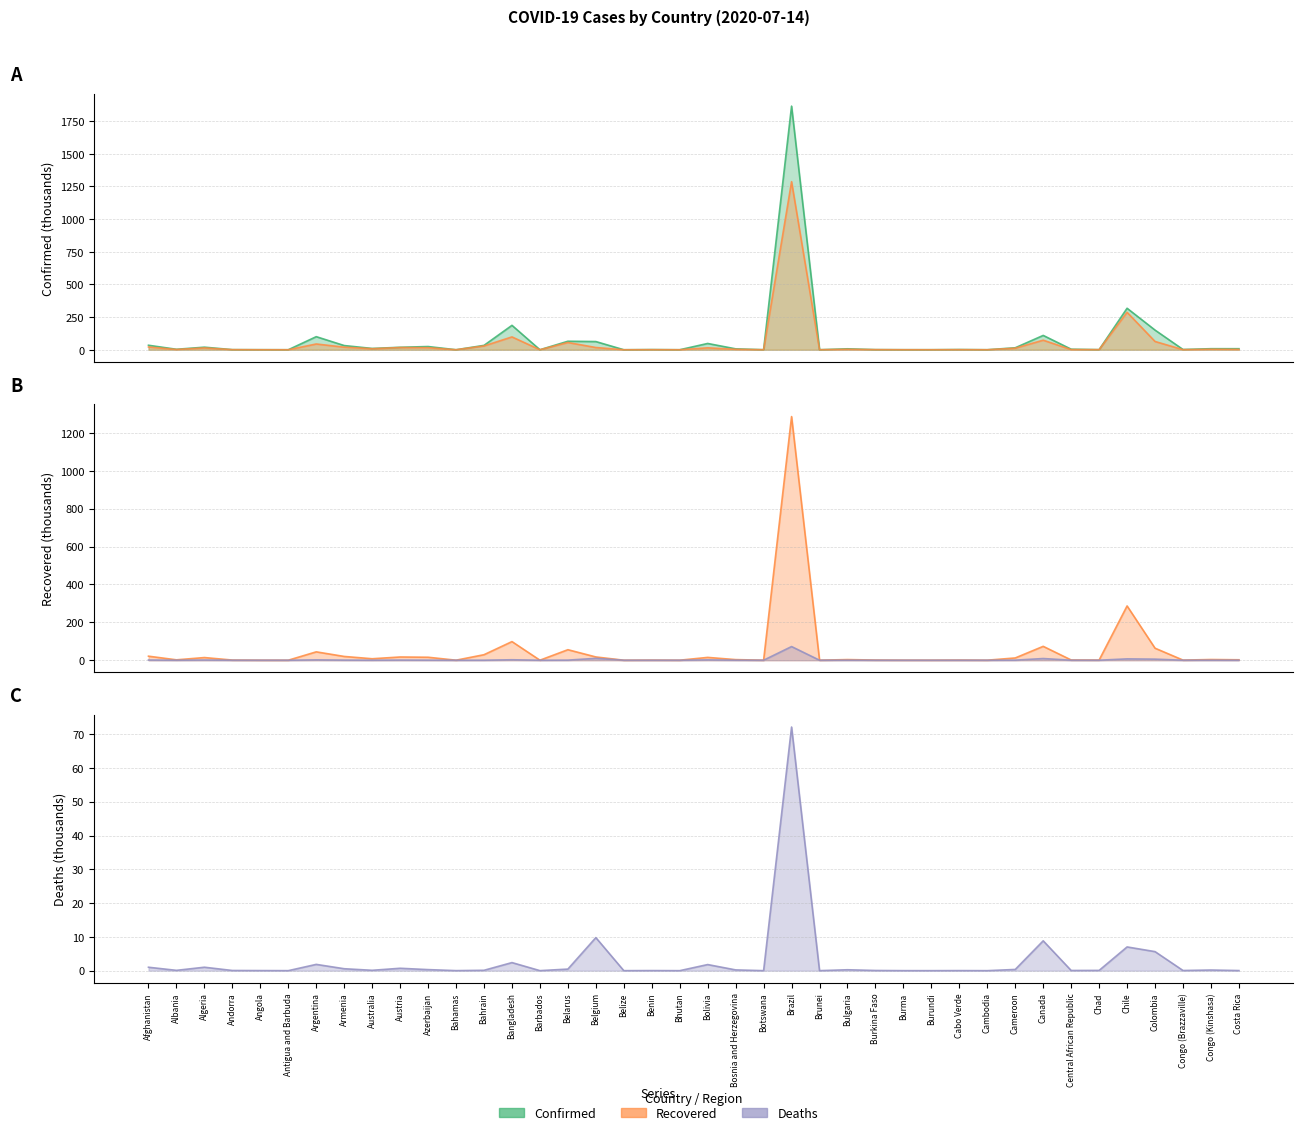

Reading left to right, extract all data points from this chart.

Confirmed: Afghanistan=34.5	Albania=3.6	Algeria=19.7	Andorra=0.9	Angola=0.5	Antigua and Barbuda=0.1	Argentina=100.2	Armenia=32.2	Australia=10.0	Austria=18.9	Azerbaijan=24.6	Bahamas=0.1	Bahrain=33.5	Bangladesh=186.9	Barbados=0.1	Belarus=65.1	Belgium=62.7	Belize=0.0	Benin=1.4	Bhutan=0.1	Bolivia=48.2	Bosnia and Herzegovina=7.0	Botswana=0.4	Brazil=1864.7	Brunei=0.1	Bulgaria=7.3	Burkina Faso=1.0	Burma=0.3	Burundi=0.3	Cabo Verde=1.7	Cambodia=0.2	Cameroon=15.2	Canada=109.8	Central African Republic=4.3	Chad=0.9	Chile=317.7	Colombia=150.4	Congo (Brazzaville)=2.0	Congo (Kinshasa)=8.1	Costa Rica=8.0
Recovered: Afghanistan=21.3	Albania=2.0	Algeria=14.0	Andorra=0.8	Angola=0.1	Antigua and Barbuda=0.1	Argentina=44.2	Armenia=19.9	Australia=7.8	Austria=17.0	Azerbaijan=15.6	Bahamas=0.1	Bahrain=29.1	Bangladesh=98.3	Barbados=0.1	Belarus=55.5	Belgium=17.2	Belize=0.0	Benin=0.6	Bhutan=0.1	Bolivia=14.8	Bosnia and Herzegovina=3.2	Botswana=0.0	Brazil=1286.5	Brunei=0.1	Bulgaria=3.3	Burkina Faso=0.9	Burma=0.3	Burundi=0.2	Cabo Verde=0.7	Cambodia=0.1	Cameroon=11.9	Canada=73.2	Central African Republic=1.2	Chad=0.8	Chile=286.6	Colombia=63.5	Congo (Brazzaville)=0.6	Congo (Kinshasa)=3.6	Costa Rica=2.3
Deaths: Afghanistan=1.0	Albania=0.1	Algeria=1.0	Andorra=0.1	Angola=0.0	Antigua and Barbuda=0.0	Argentina=1.9	Armenia=0.6	Australia=0.1	Austria=0.7	Azerbaijan=0.3	Bahamas=0.0	Bahrain=0.1	Bangladesh=2.4	Barbados=0.0	Belarus=0.5	Belgium=9.8	Belize=0.0	Benin=0.0	Bhutan=0.0	Bolivia=1.8	Bosnia and Herzegovina=0.2	Botswana=0.0	Brazil=72.1	Brunei=0.0	Bulgaria=0.3	Burkina Faso=0.1	Burma=0.0	Burundi=0.0	Cabo Verde=0.0	Cambodia=0.0	Cameroon=0.4	Canada=8.8	Central African Republic=0.1	Chad=0.1	Chile=7.0	Colombia=5.6	Congo (Brazzaville)=0.0	Congo (Kinshasa)=0.2	Costa Rica=0.0